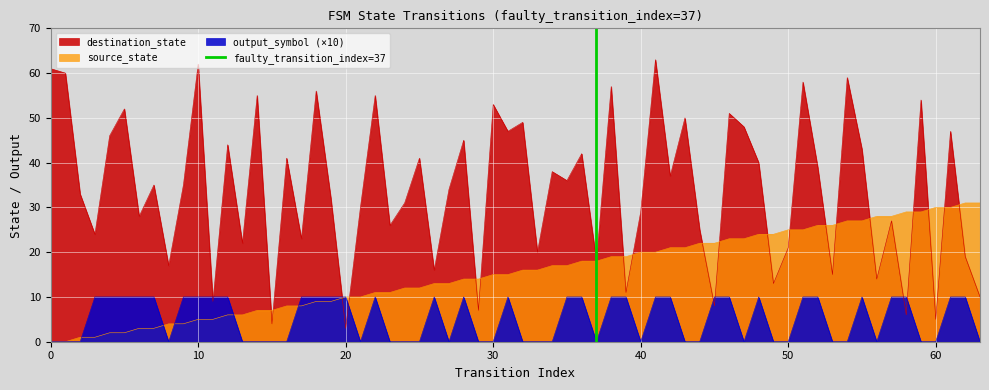

What is the highest value of the destination_state series?

63